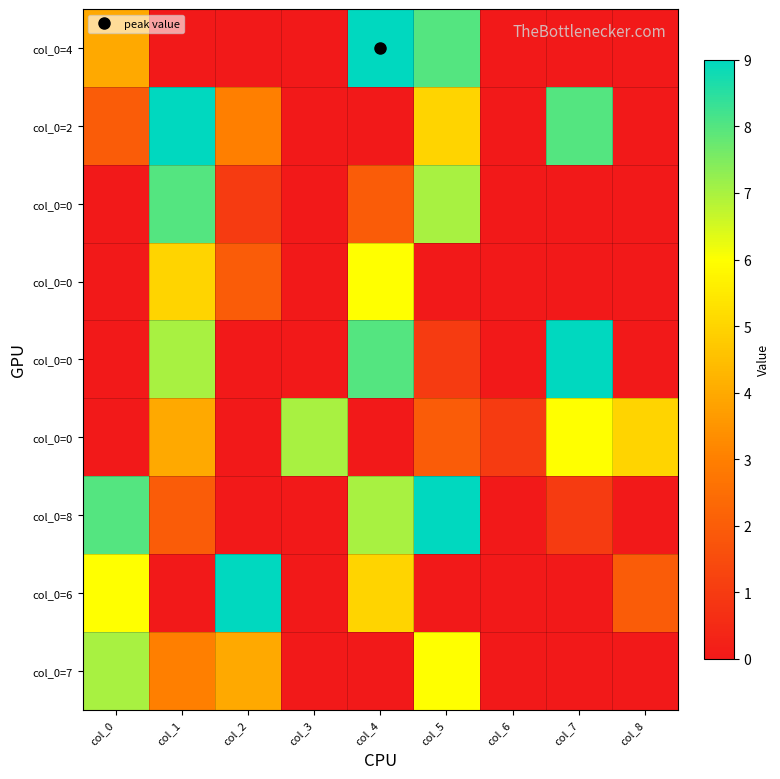

Between col_8 and col_5, which is larger?

col_5